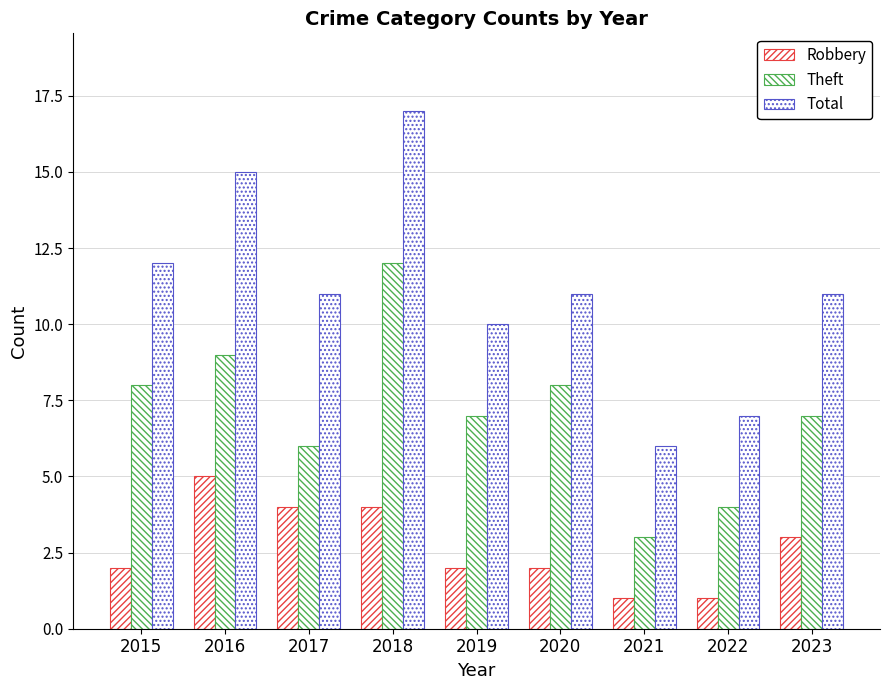

How many Theft values are between 6 and 8?

5